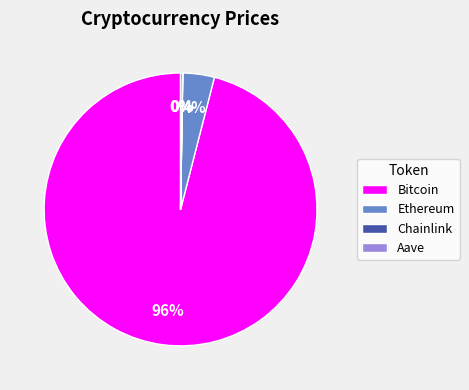

Is it true that Bitcoin is 96% of the pie?

True